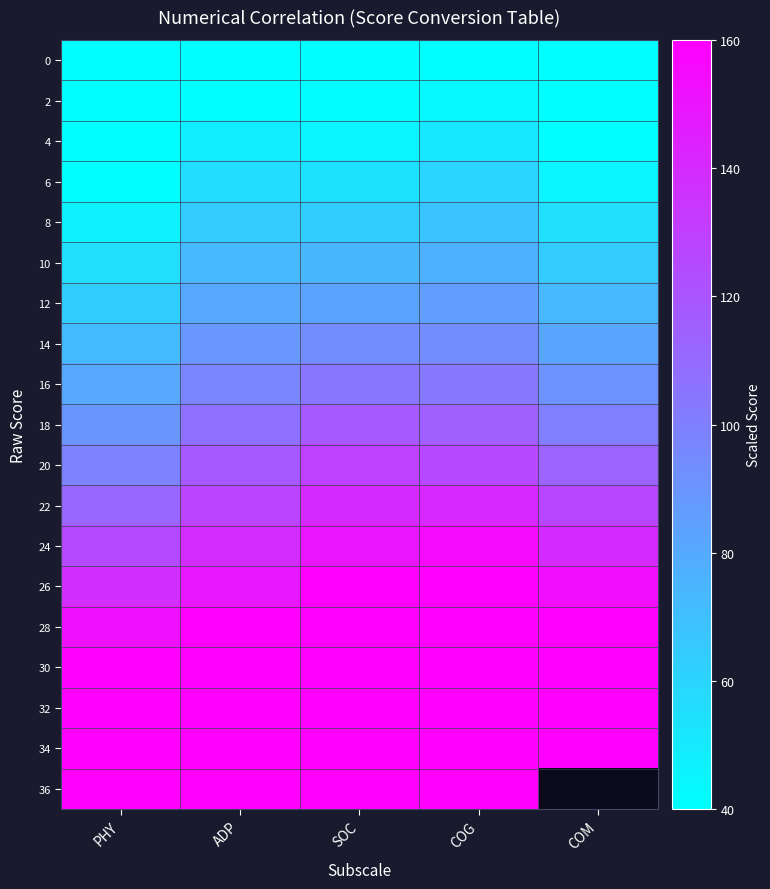

Is the value of 36 at PHY greater than the value of 12 at PHY?

Yes